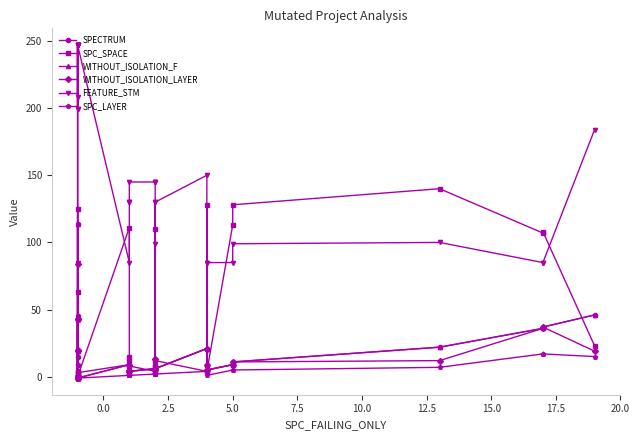

How many values in SPC_SPACE are above zero?

22